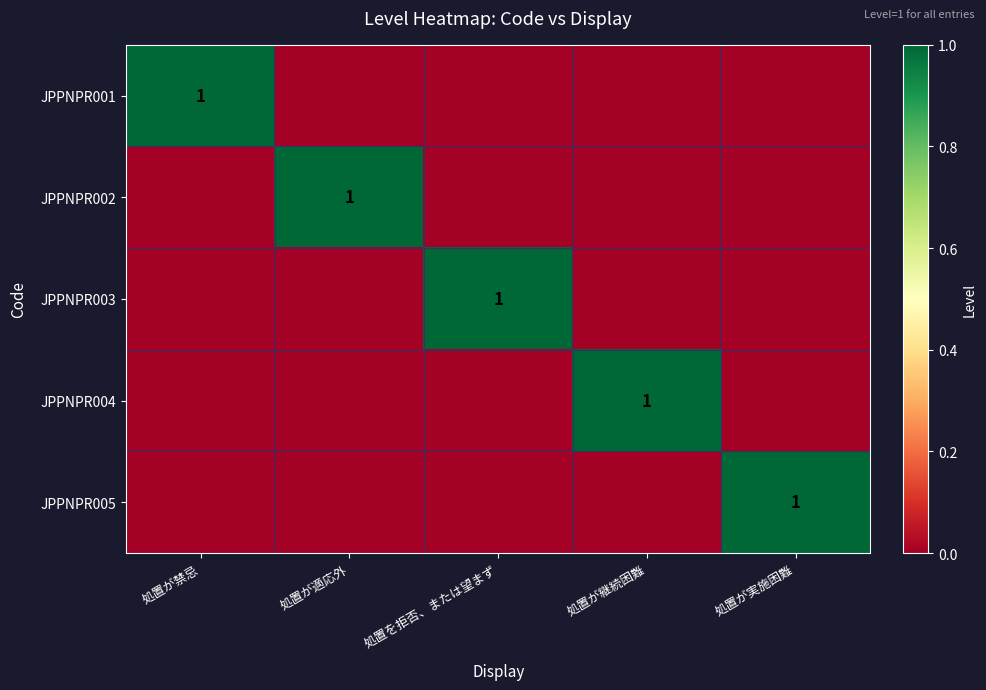

Is it true that JPPNPR001 equals 2 at 処置が禁忌?

False